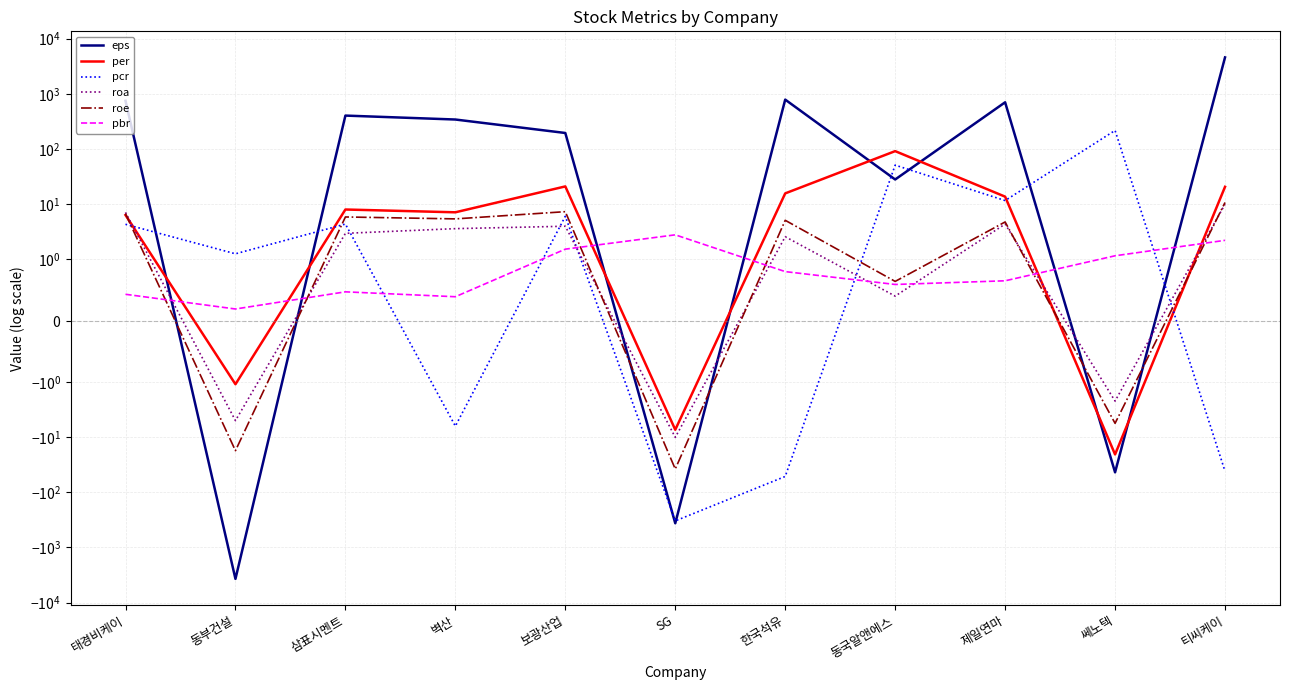

The roe series shows -17.6 at 동부건설. True or false?

True